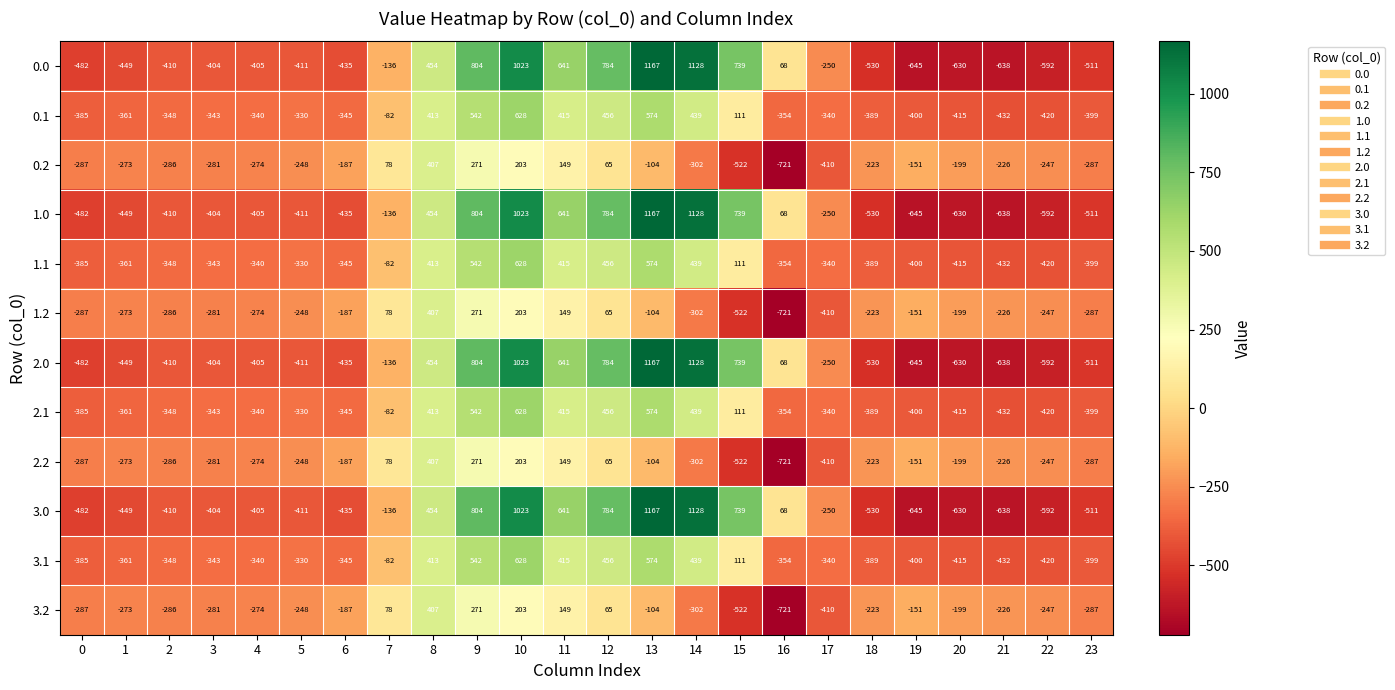

The 3.0 series shows 1128 at 14. True or false?

True